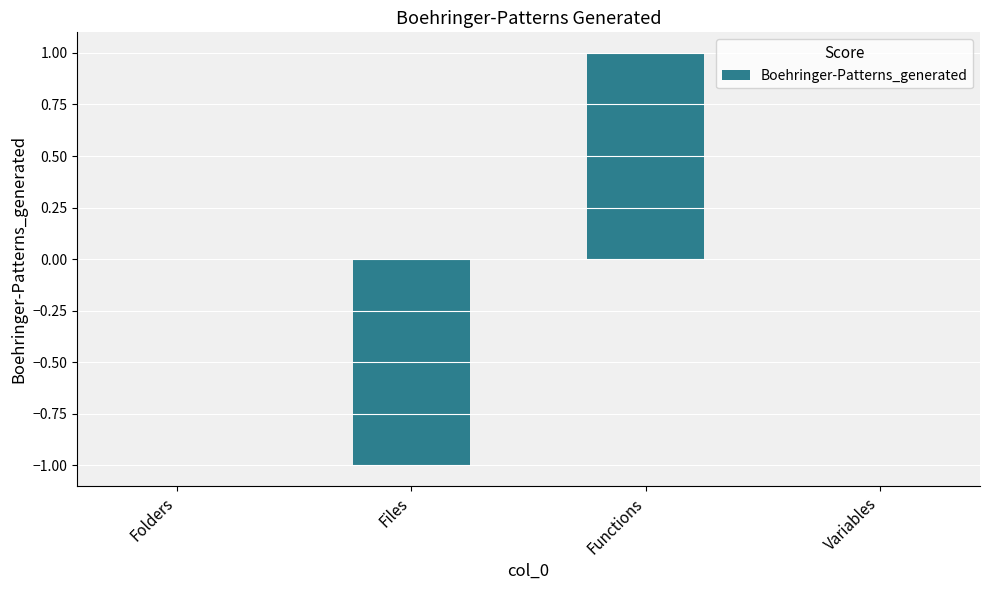

Which label corresponds to the largest value in the chart?

Functions